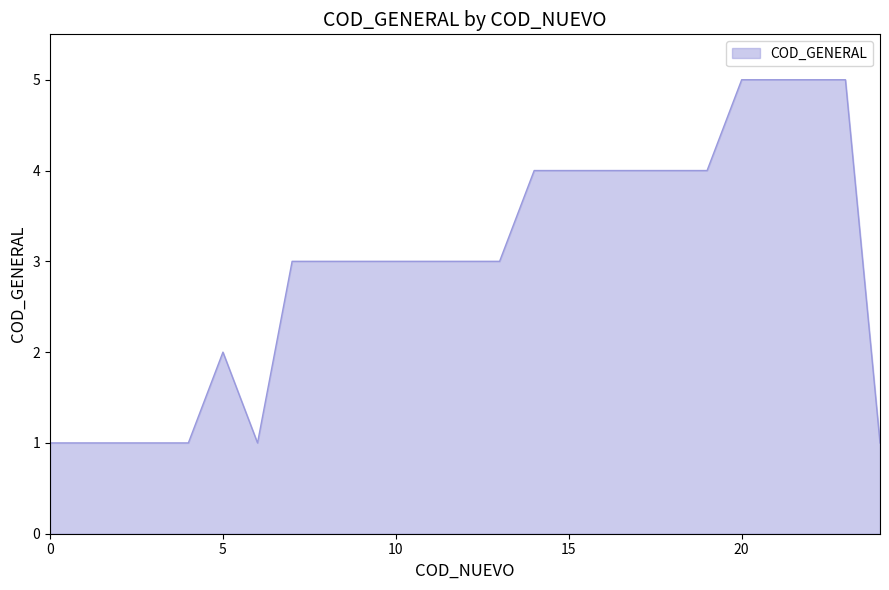

What is the maximum value shown in the chart?

5